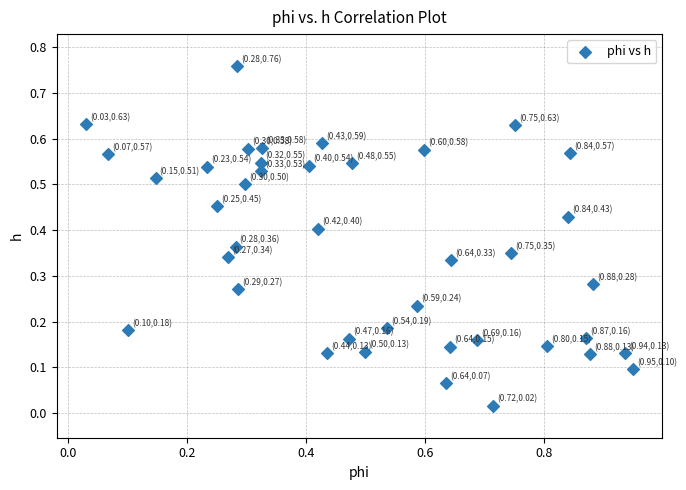

What is the range of Y values (max minus min)?

0.7